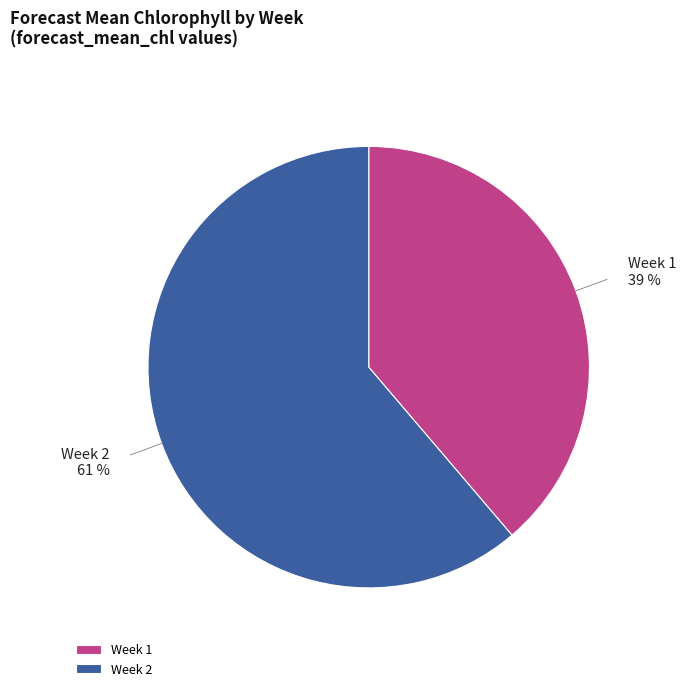

To the nearest percent, what is the average slice percentage?

50%